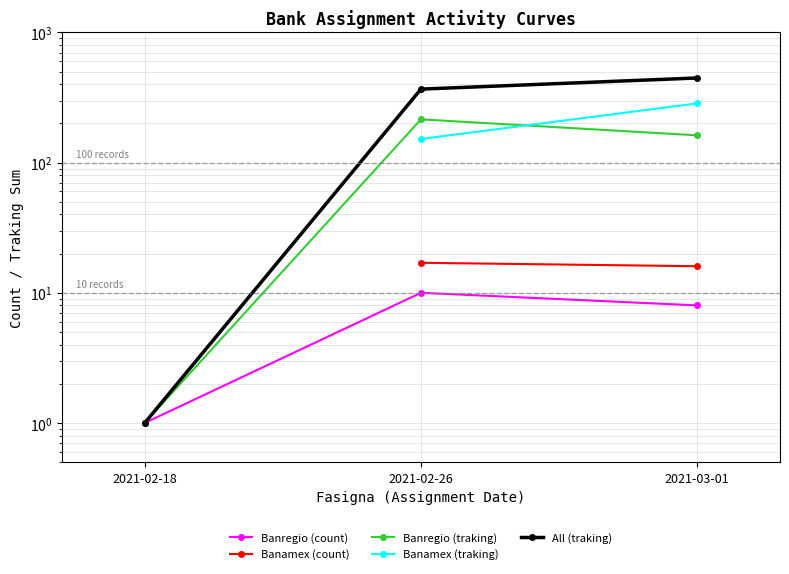

What is the label of the 2nd point from the left?

2021-02-26